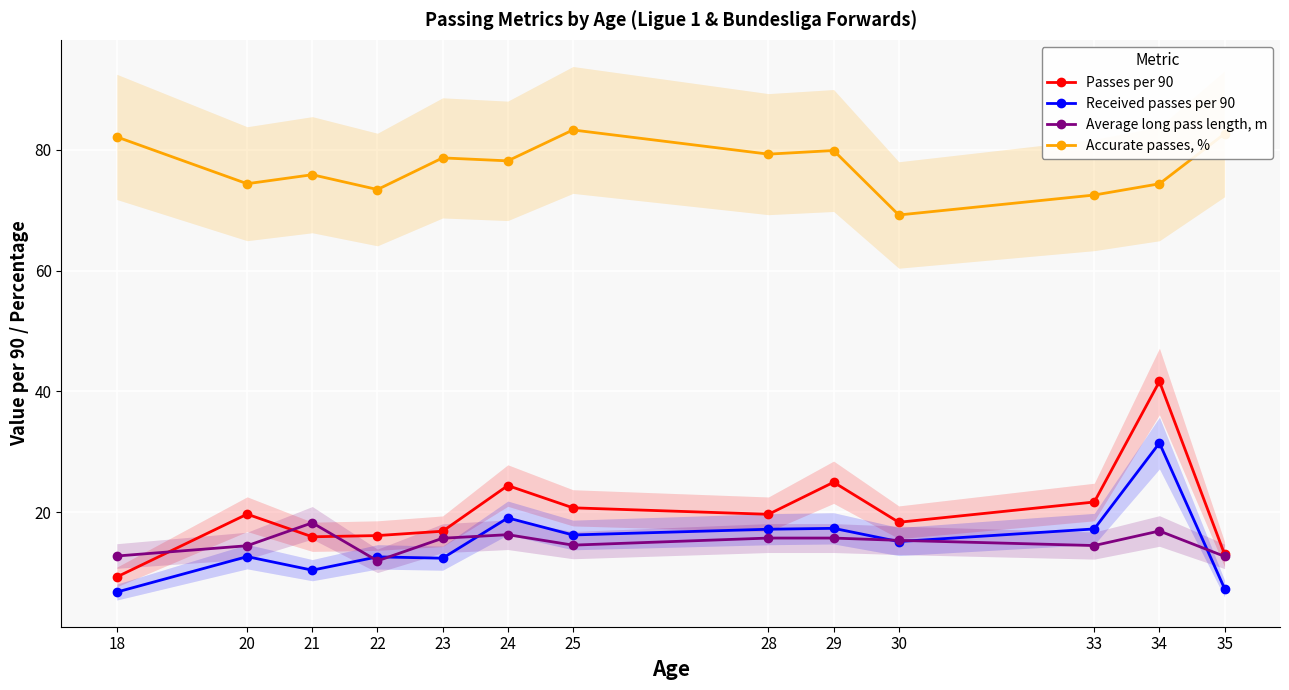

True or false: Accurate passes, % and Received passes per 90 cross at least once.

False